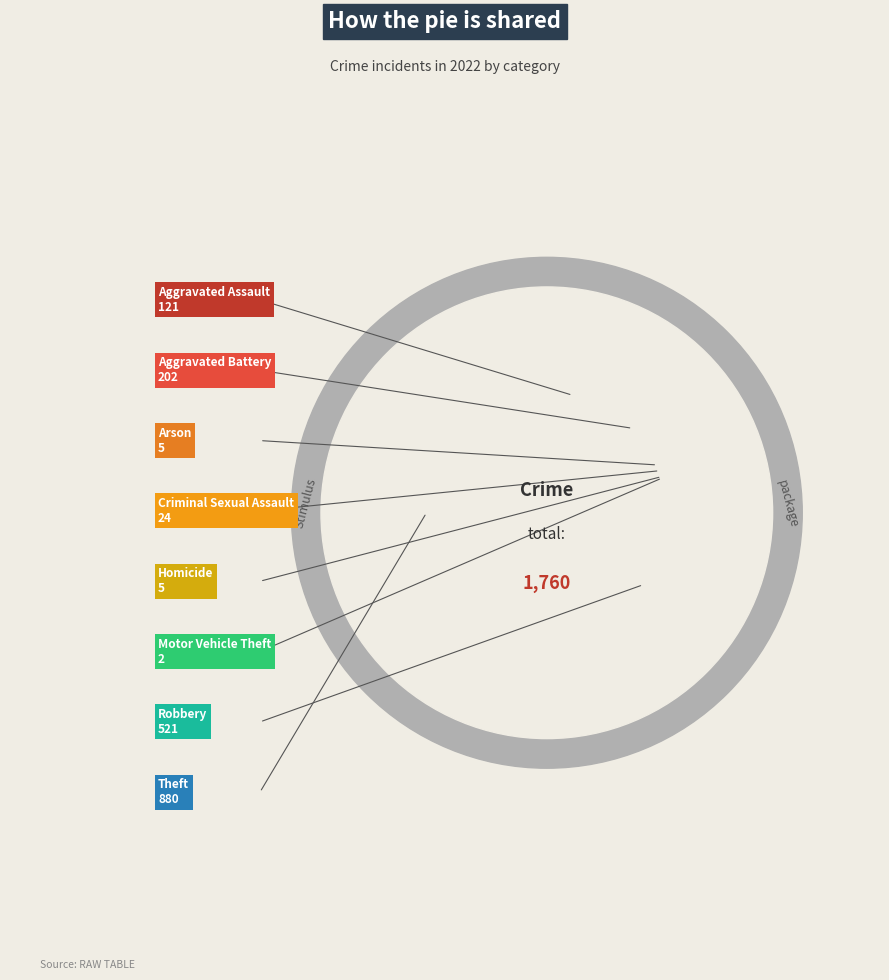

Is there any slice that represents more than half of the pie?

No